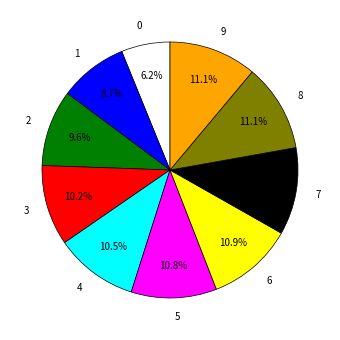

To the nearest percent, what is the combined percentage of 9 and 0?

17%